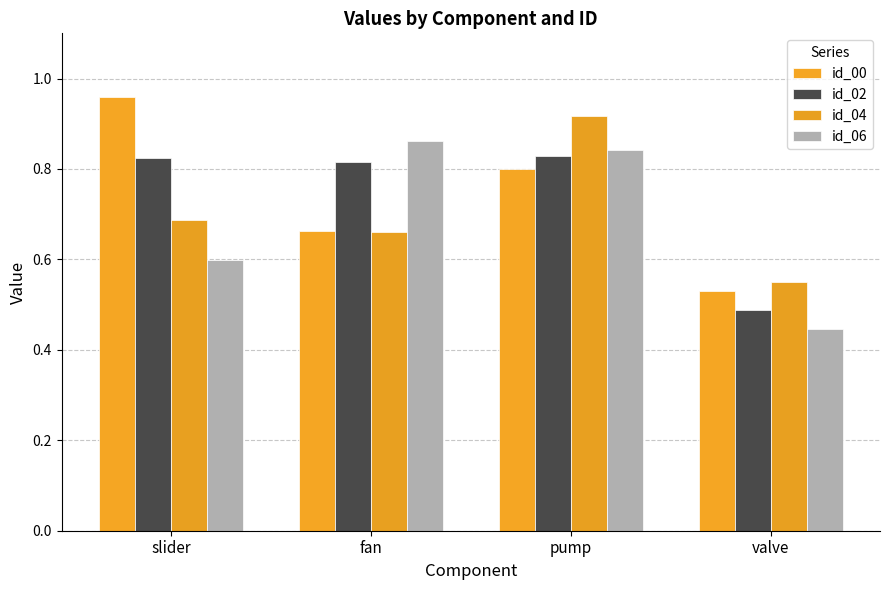

Count the number of categories in the chart.

4